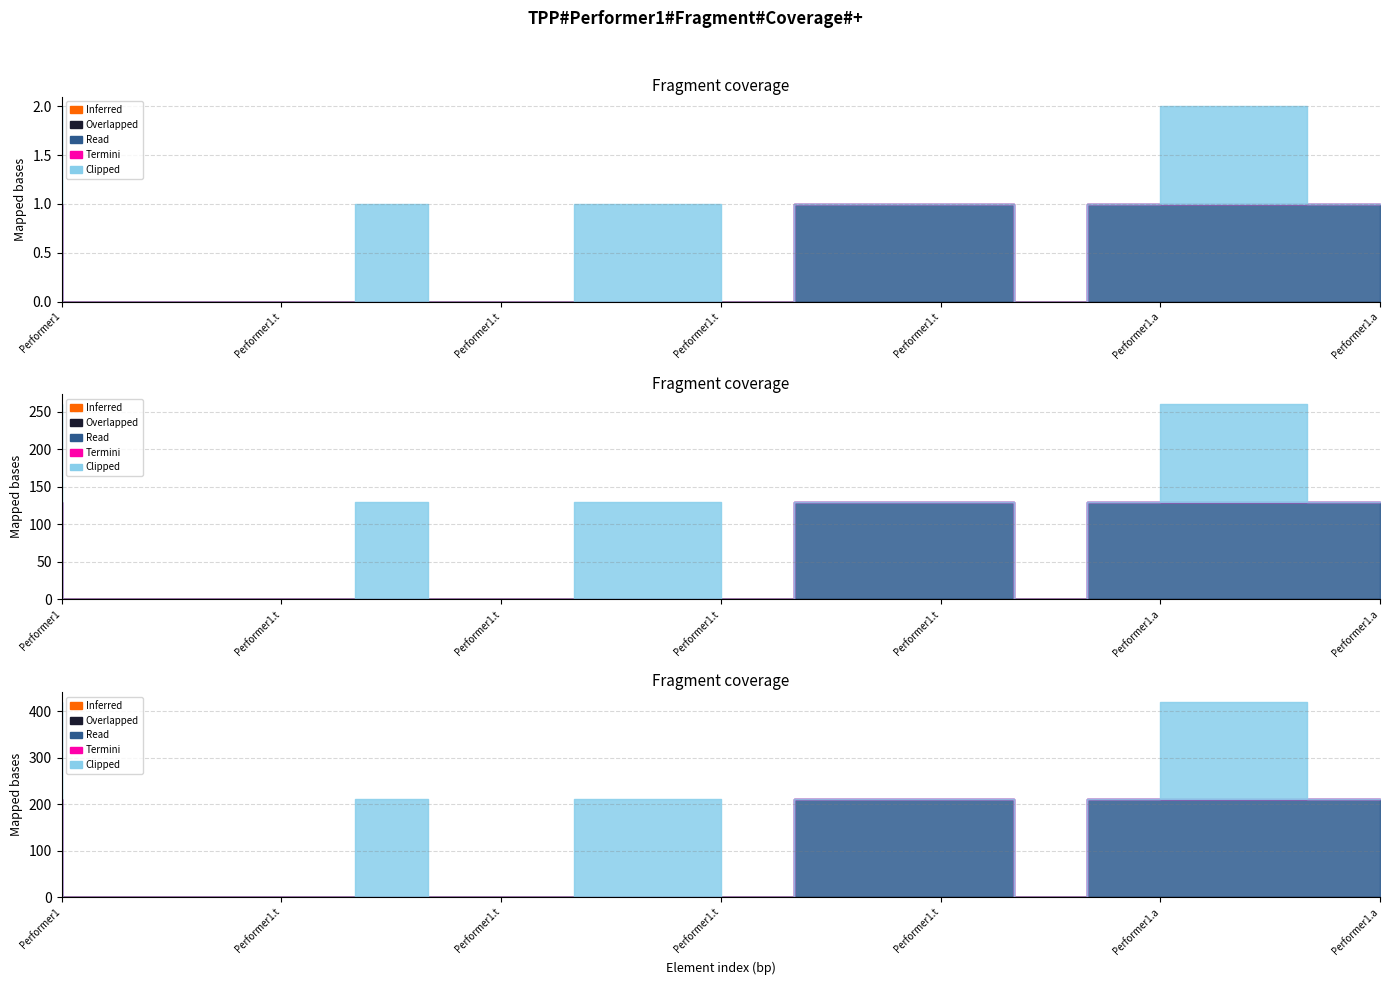

How many values in Read are above zero?

8